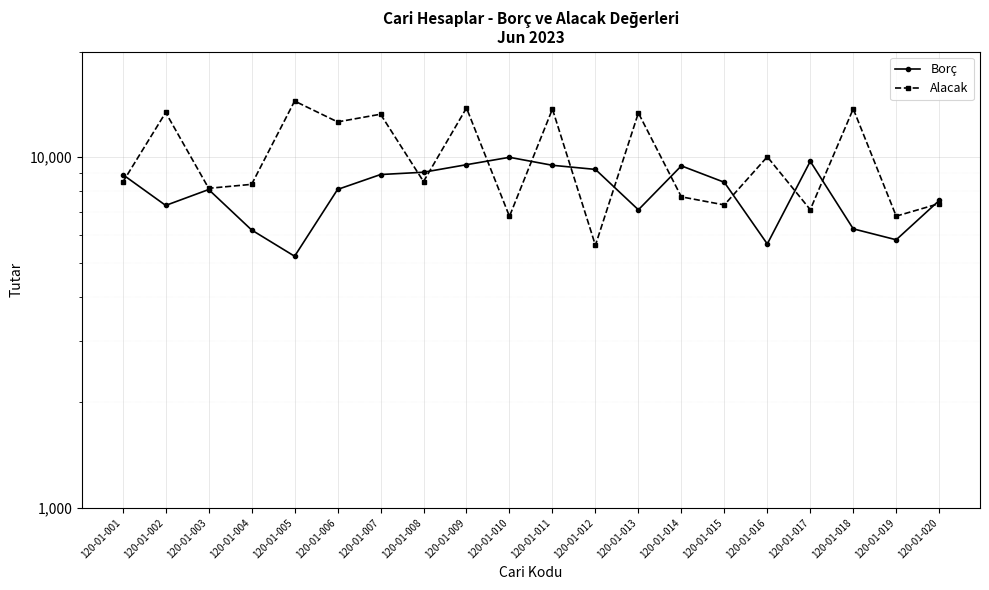

What are all the series names shown in the legend?

Borç, Alacak